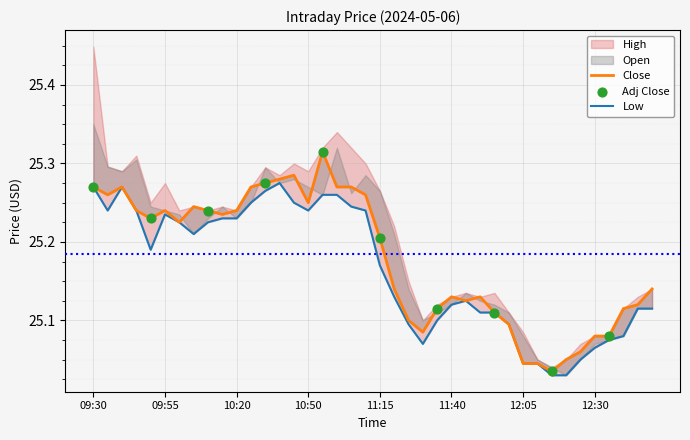

Which series has the widest spread of Y values?

High